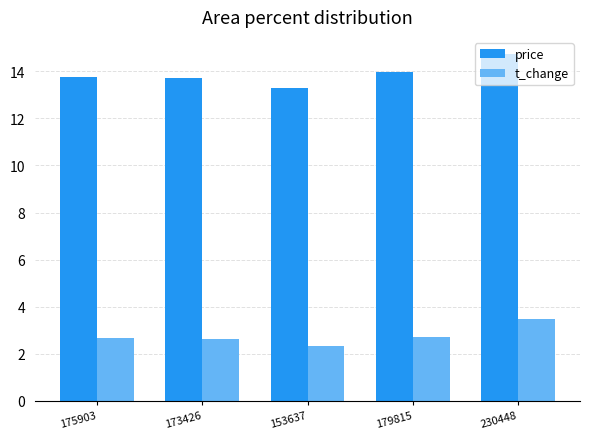

What is the spread (max minus min) of values at 153637?

11.0